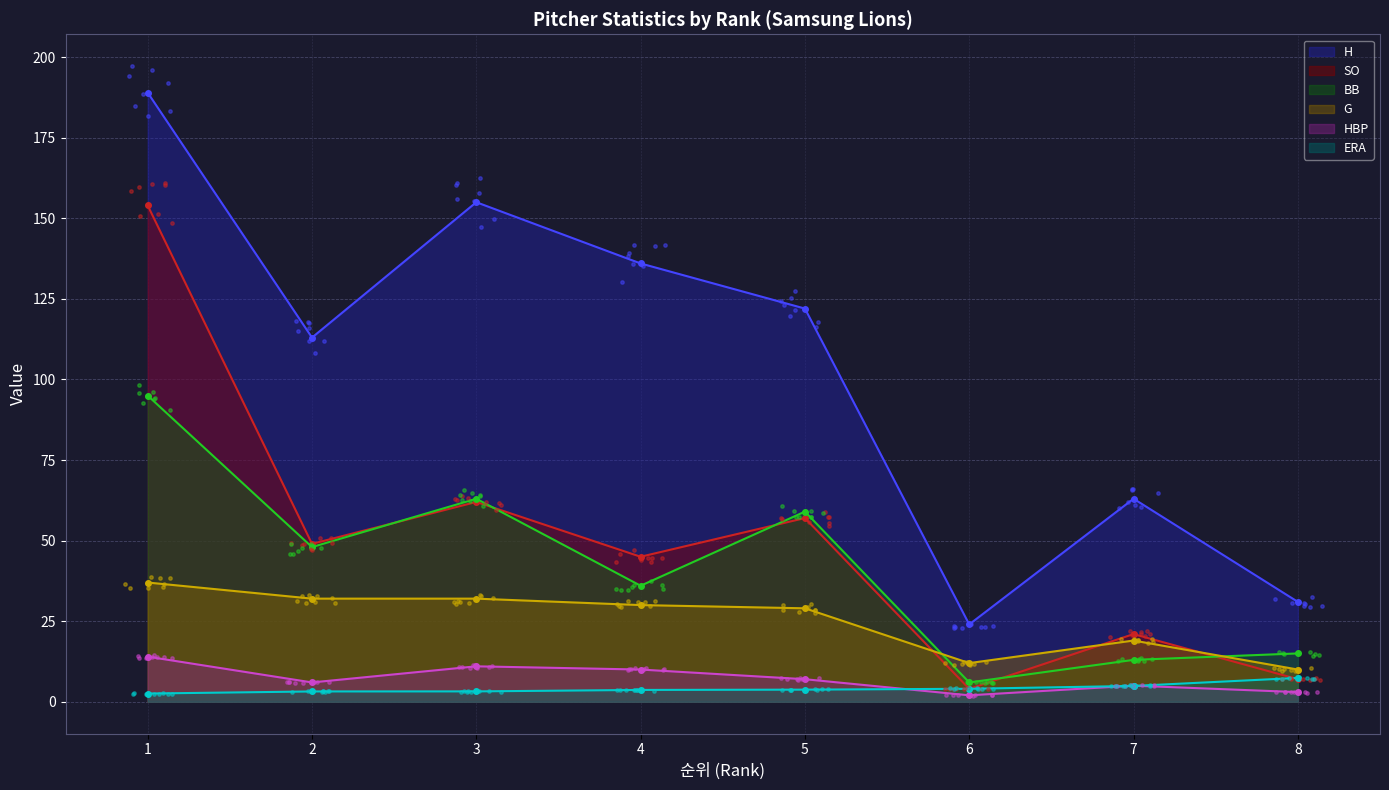

What are all the series names shown in the legend?

ERA, H, BB, HBP, SO, G